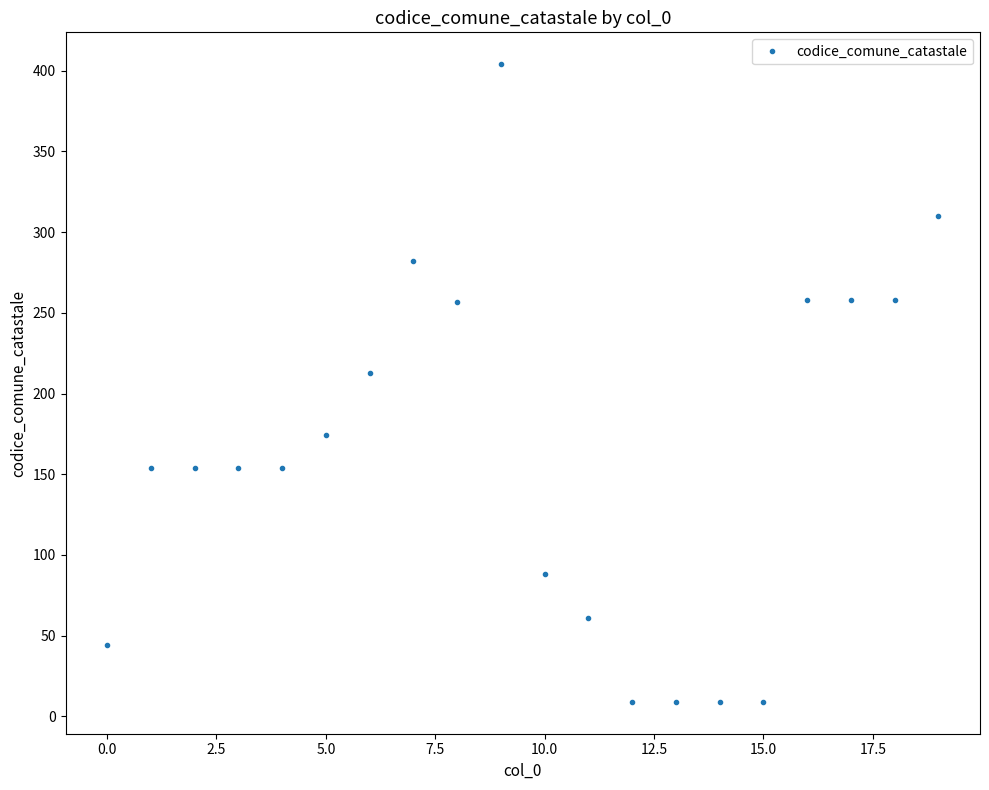

What is the minimum value shown in the chart?

9